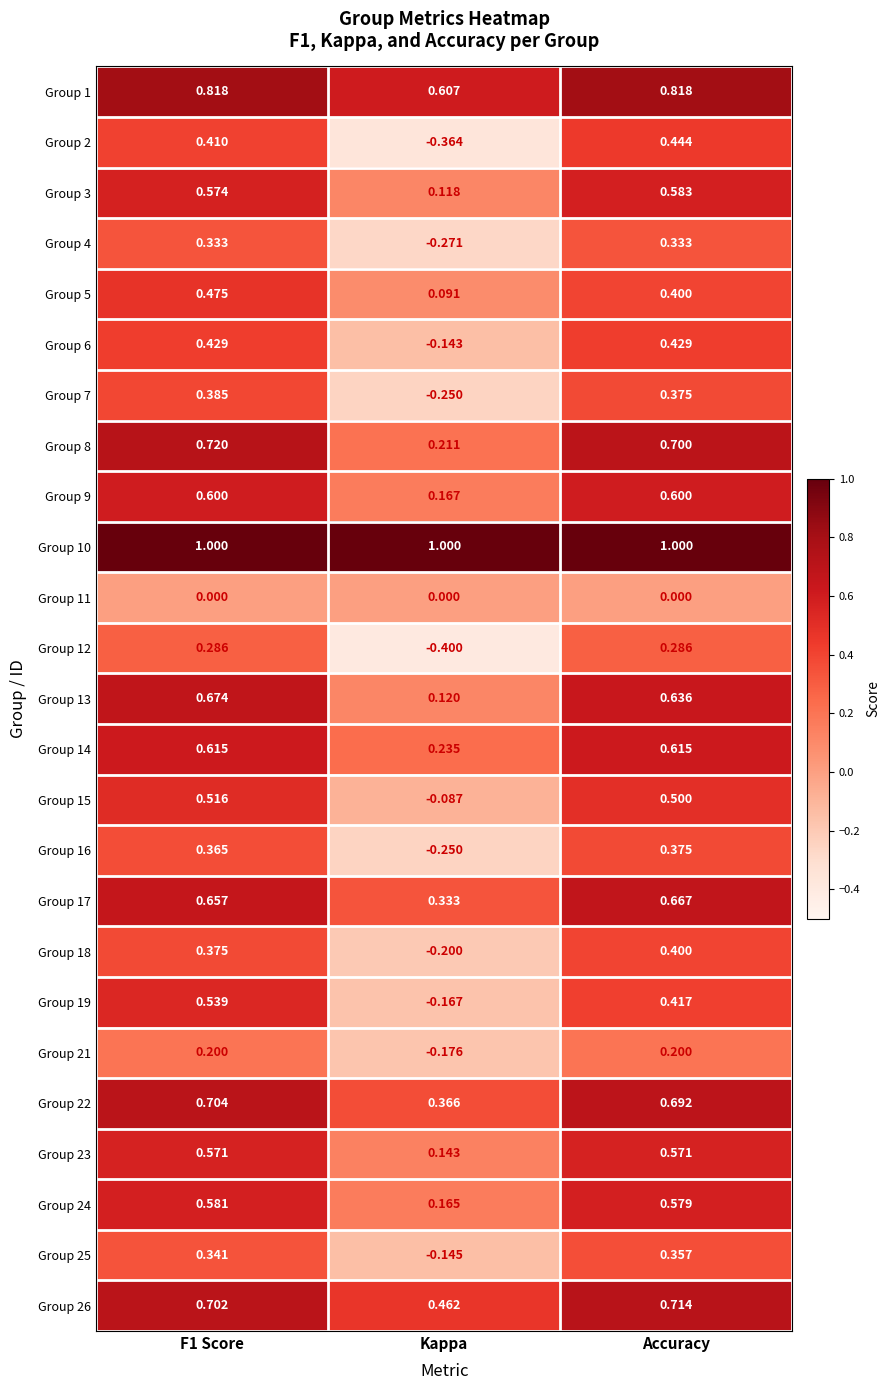

What is the difference between the highest and lowest values at Kappa?

1.4